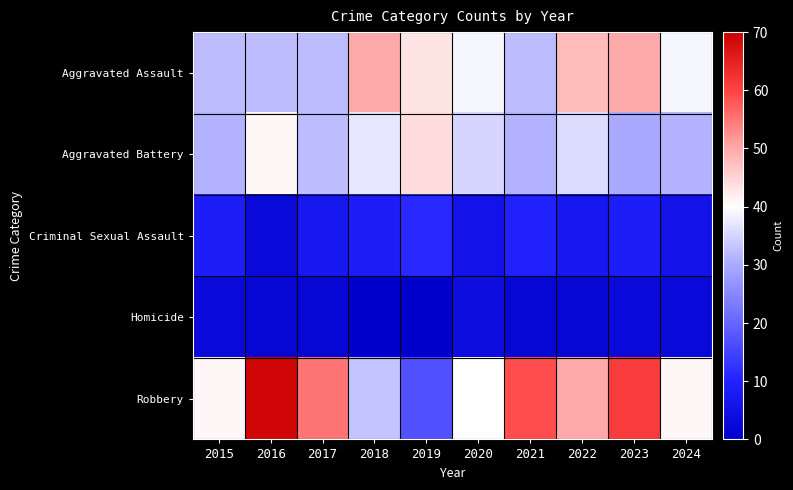

At how many categories does at least one series exceed 50?

4